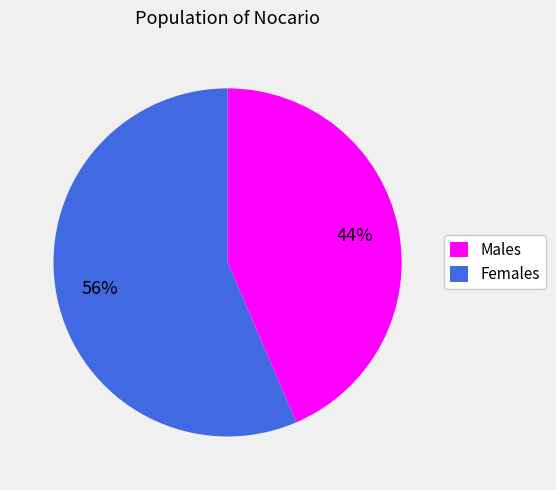

To the nearest percent, what is the average slice percentage?

50%